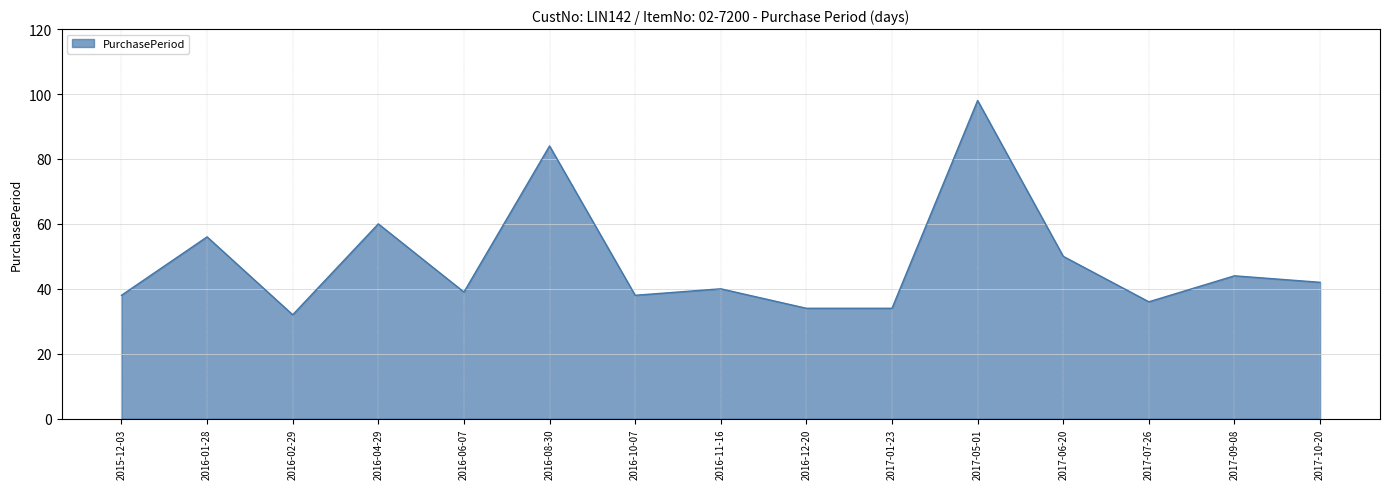

Reading left to right, what are all the values shown in this chart?

38	56	32	60	39	84	38	40	34	34	98	50	36	44	42